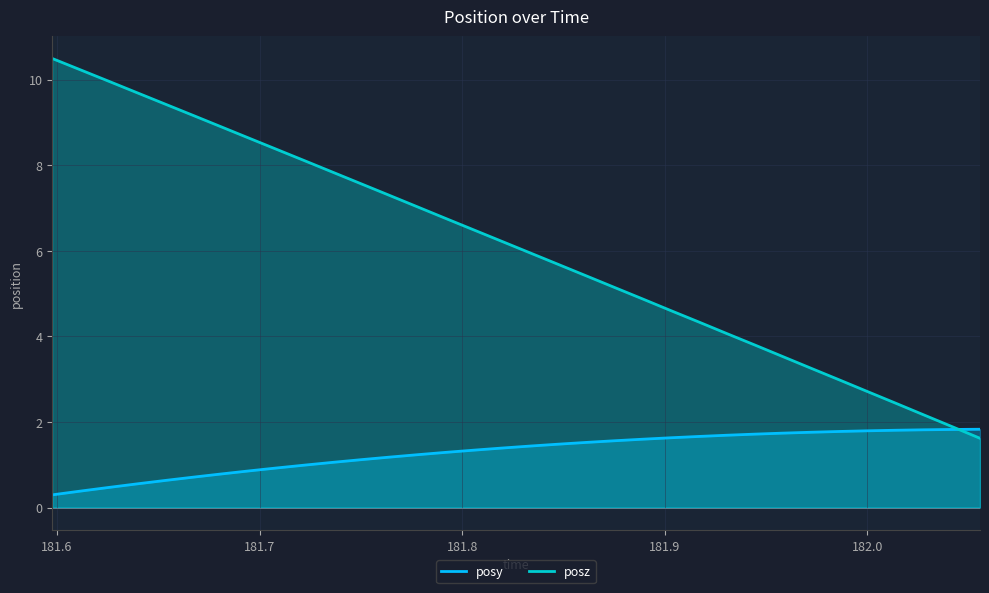

Count the number of data series in this chart.

2